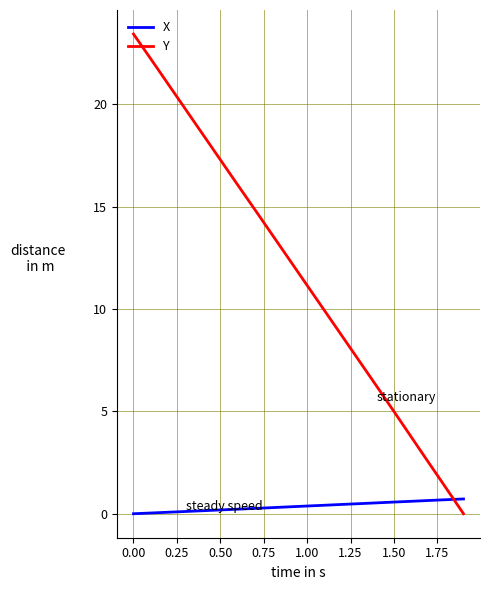

Which series has the largest total across all categories?

Y